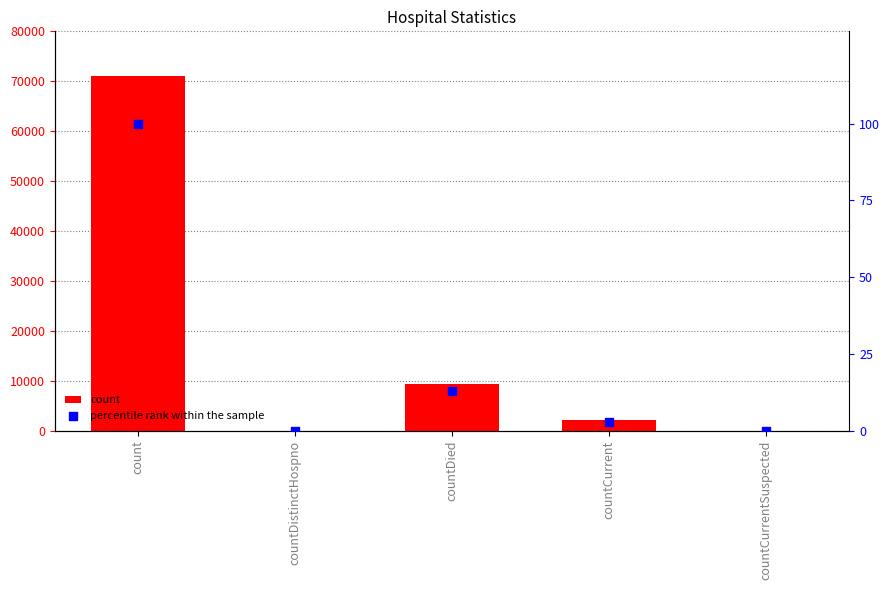

At how many categories does at least one series exceed 38777?

1